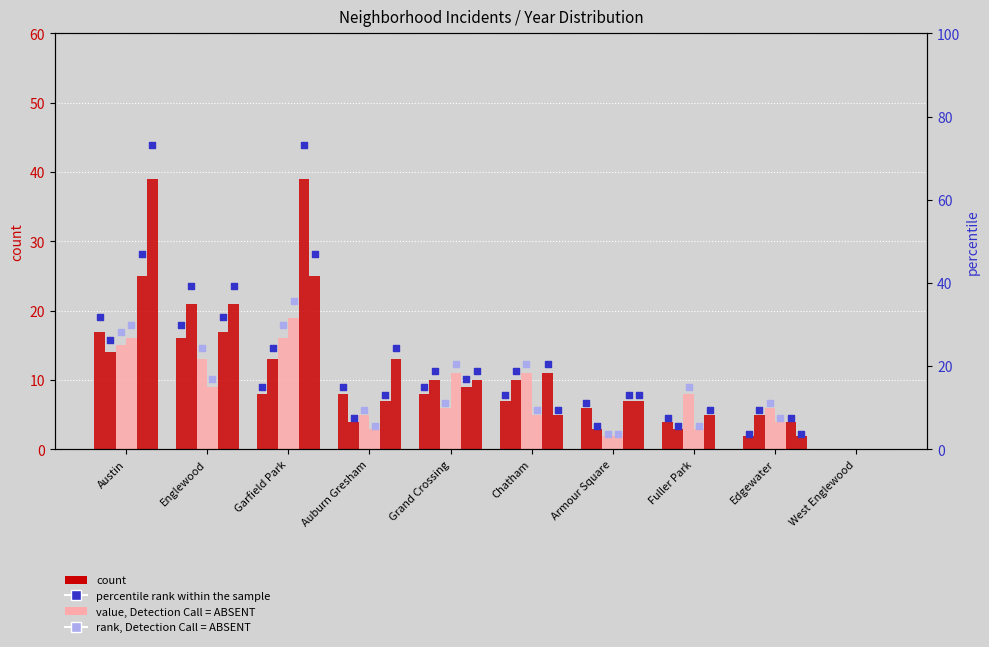

Is the value of 2019 at Austin greater than the value of 2017 at Austin?

Yes